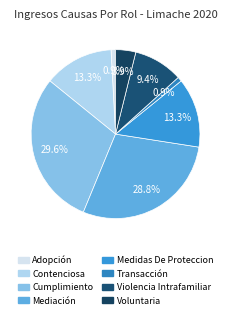

What is the total percentage of Voluntaria and Transacción?

4.7%